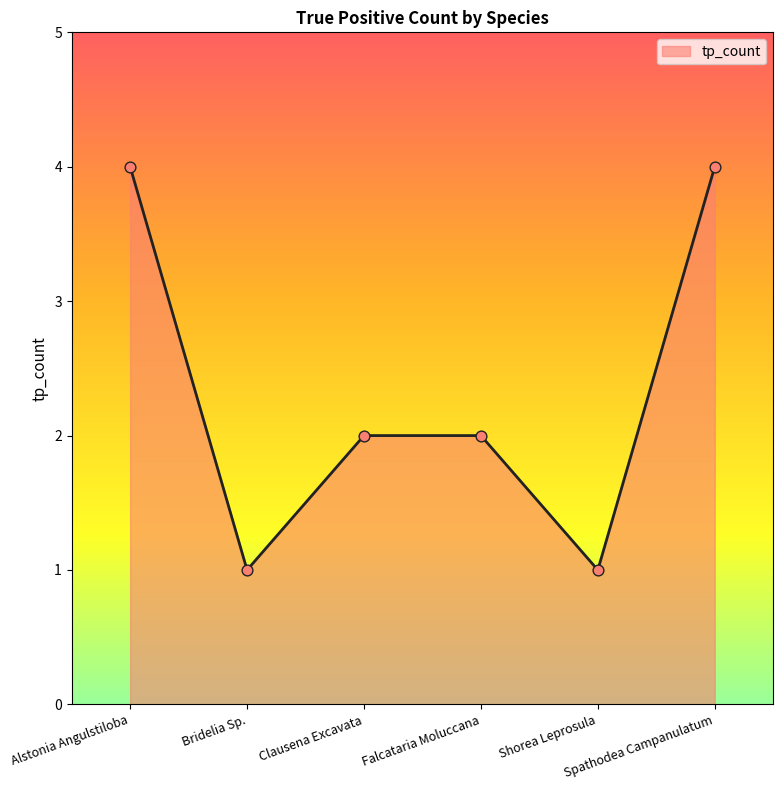

What is the change in value from Clausena Excavata to Shorea Leprosula?

-1